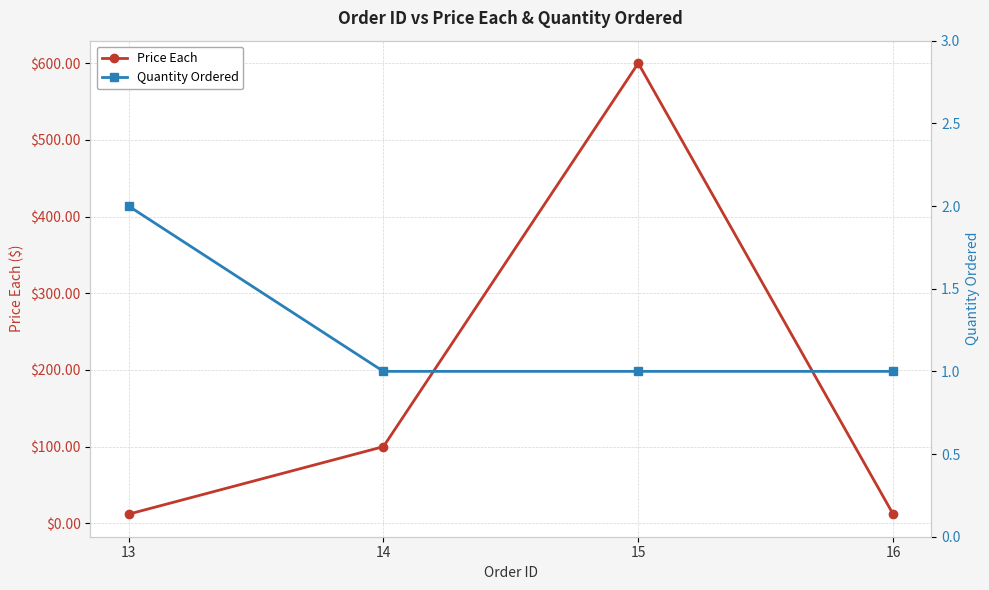

Reading left to right, extract all data points from this chart.

Price Each: 13=11.9	14=100.0	15=600.0	16=12.0
Quantity Ordered: 13=2.0	14=1.0	15=1.0	16=1.0